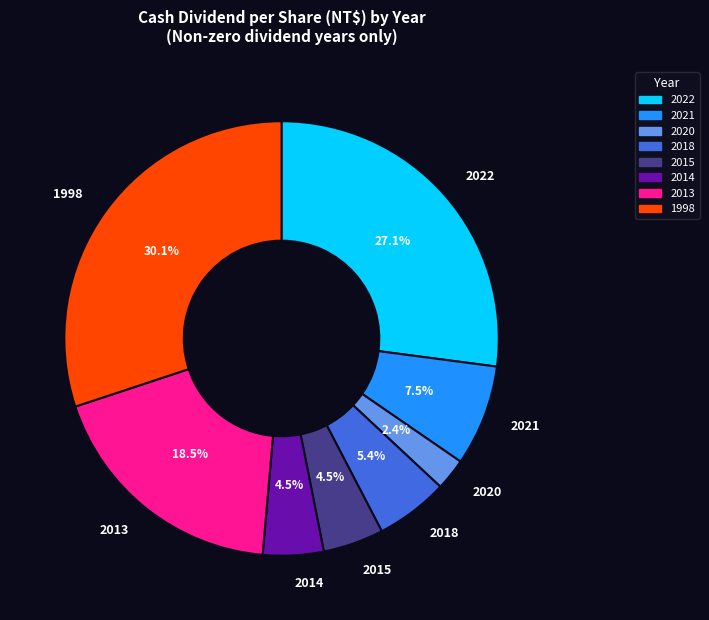

What is the ratio of the value at 2022 to the value at 2013?

1.5